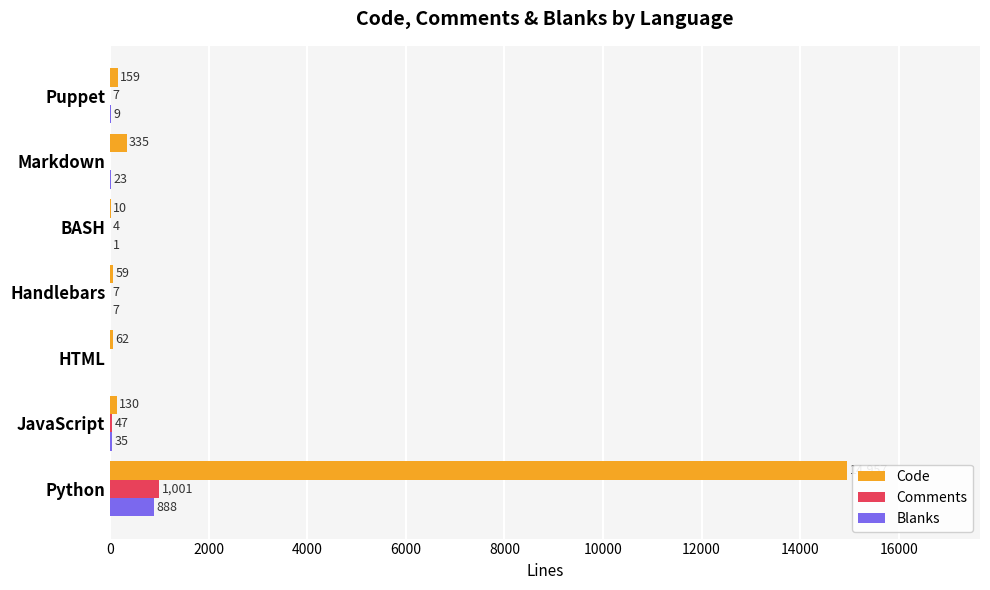

Which series changed the most between HTML and Puppet?

Code